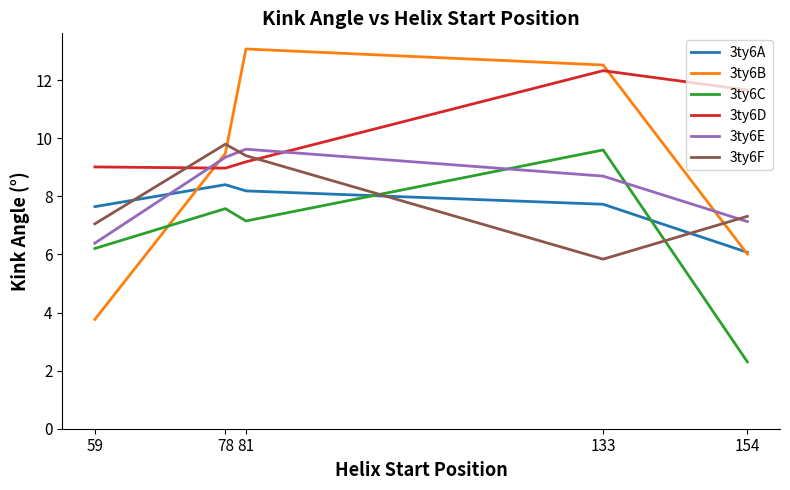

Is the value of 3ty6D at 133 greater than the value of 3ty6C at 154?

Yes